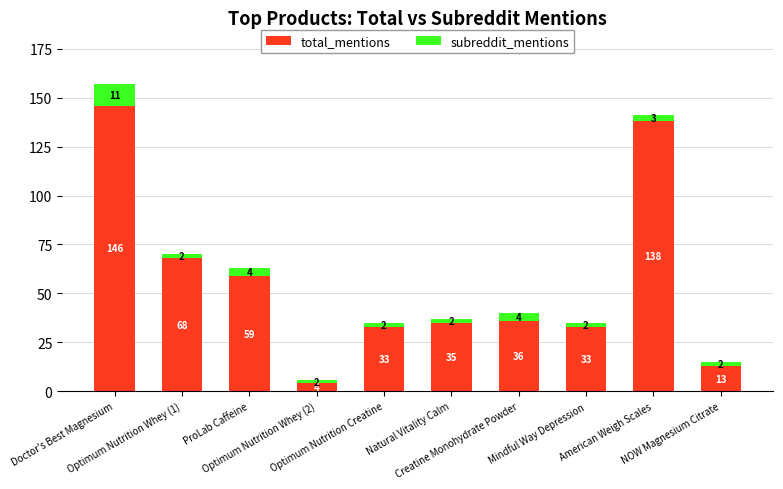

What is the sum of all total_mentions values?

565